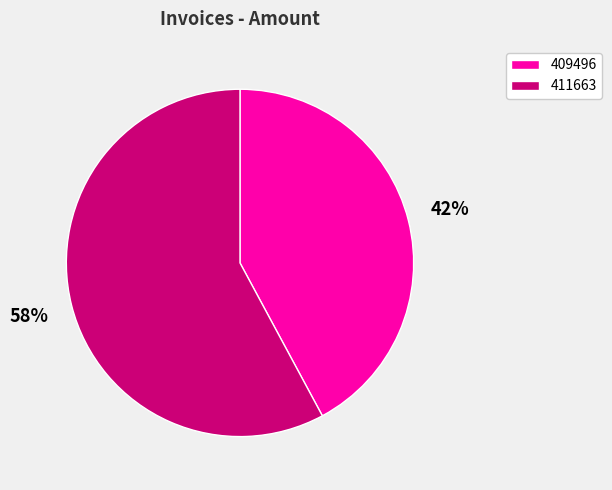

To the nearest percent, what is the combined percentage of 409496 and 411663?

100%